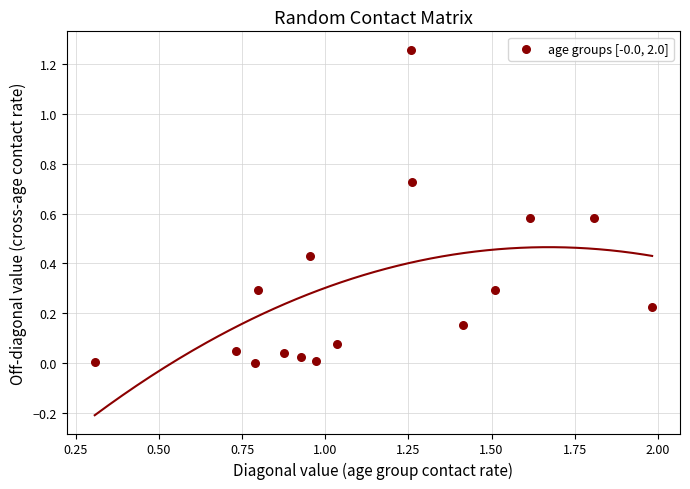

What is the range of X values (max minus min)?

1.7